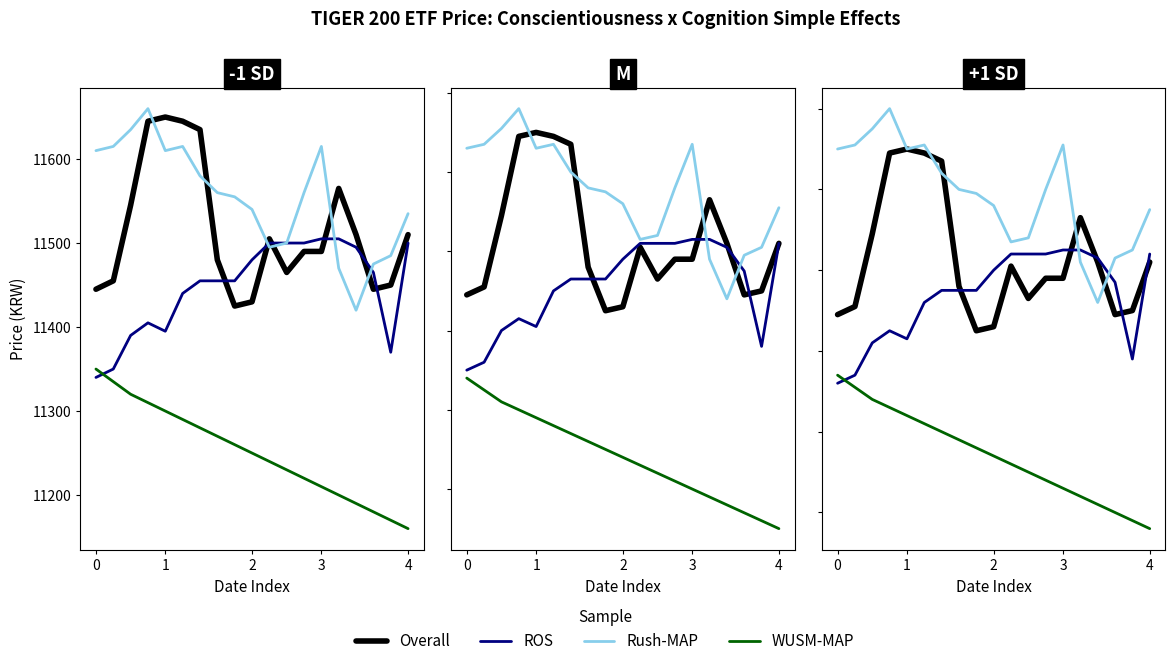

How many data points does each series have?

19